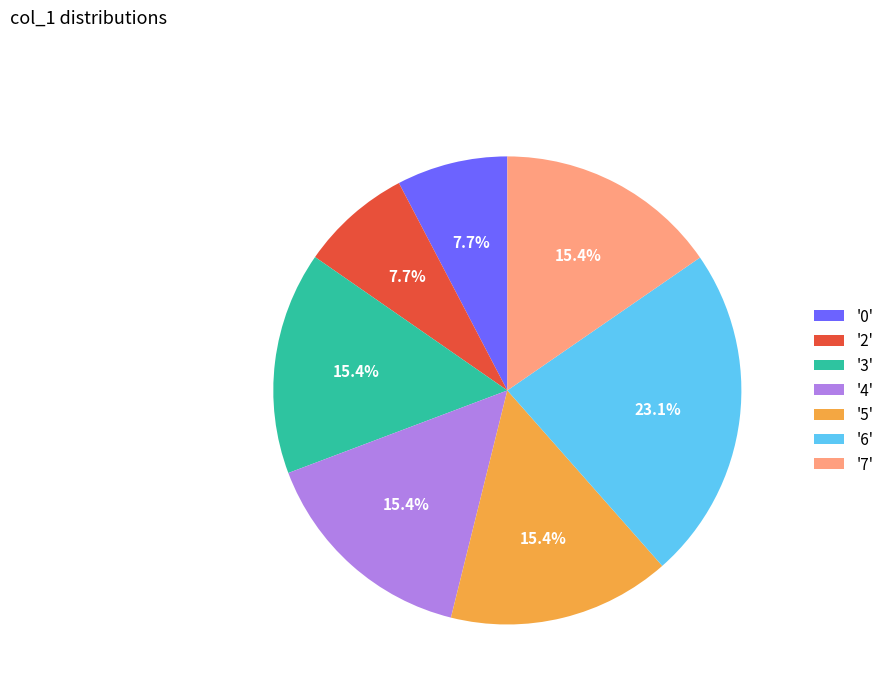

Is there any slice that represents more than half of the pie?

No